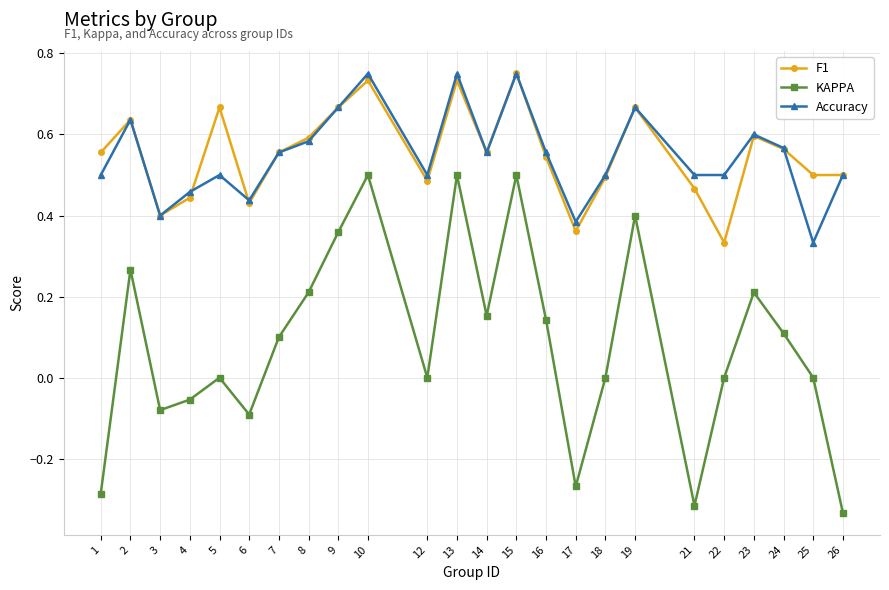

True or false: KAPPA and Accuracy intersect in this chart.

False